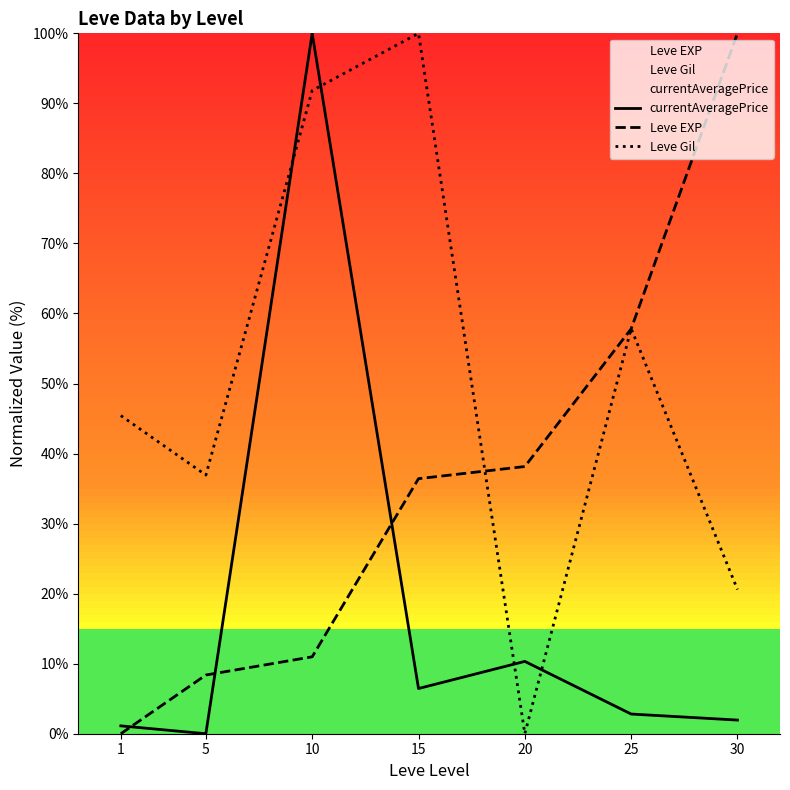

Between 30 and 25, which is larger?

25